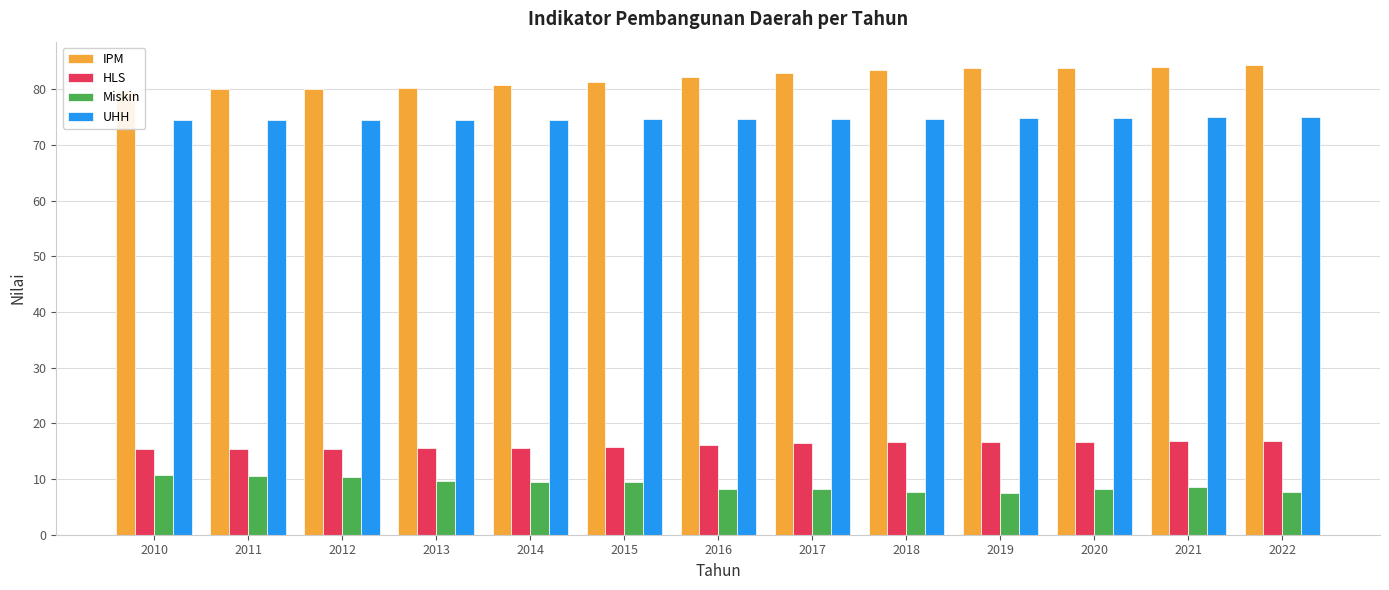

What is the sum of all UHH values?

970.3